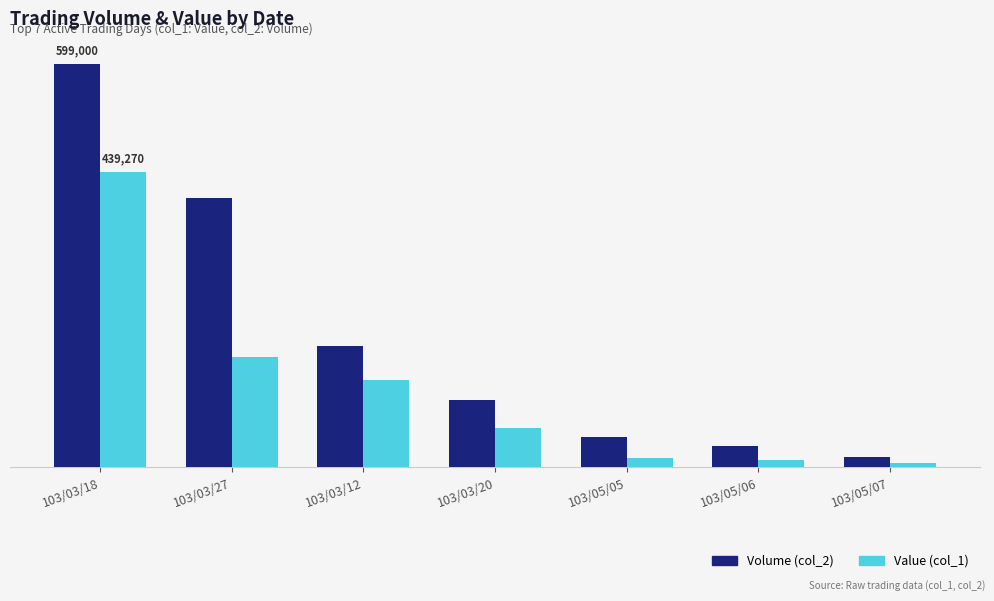

At which category does the chart reach its peak across all series?

103/03/18